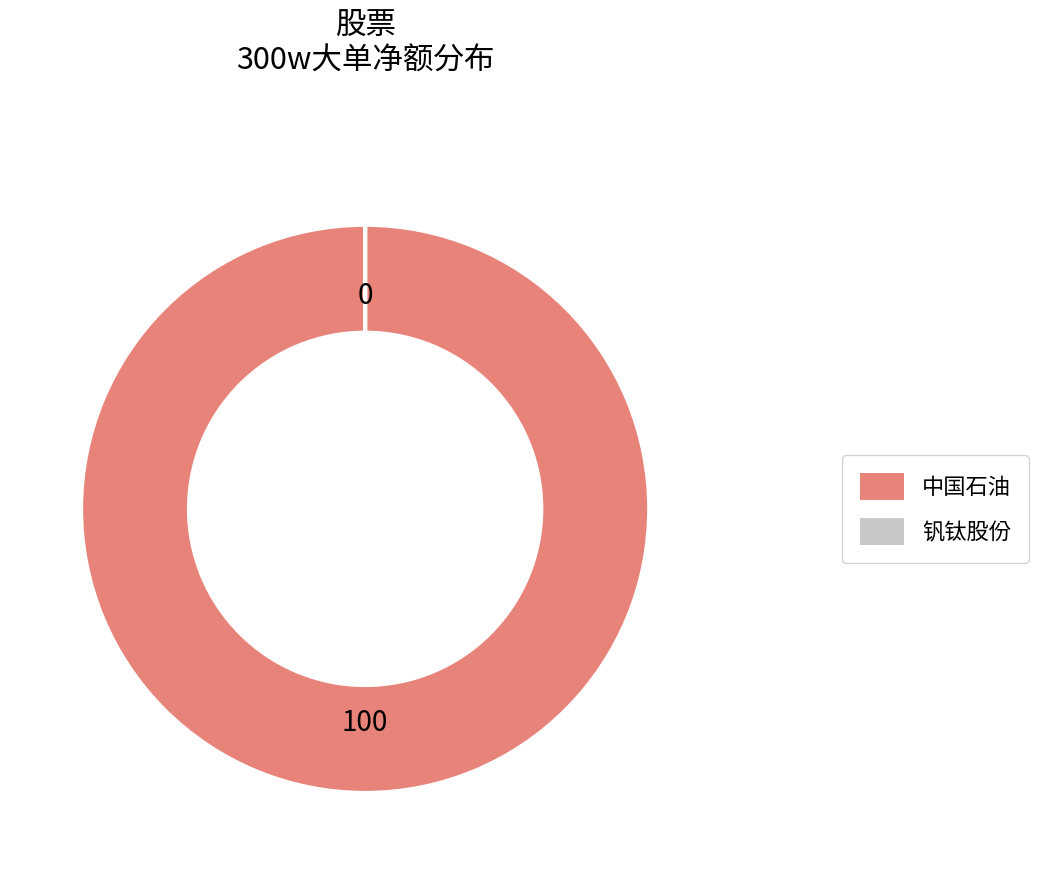

Is it true that 中国石油 is 93% of the pie?

False